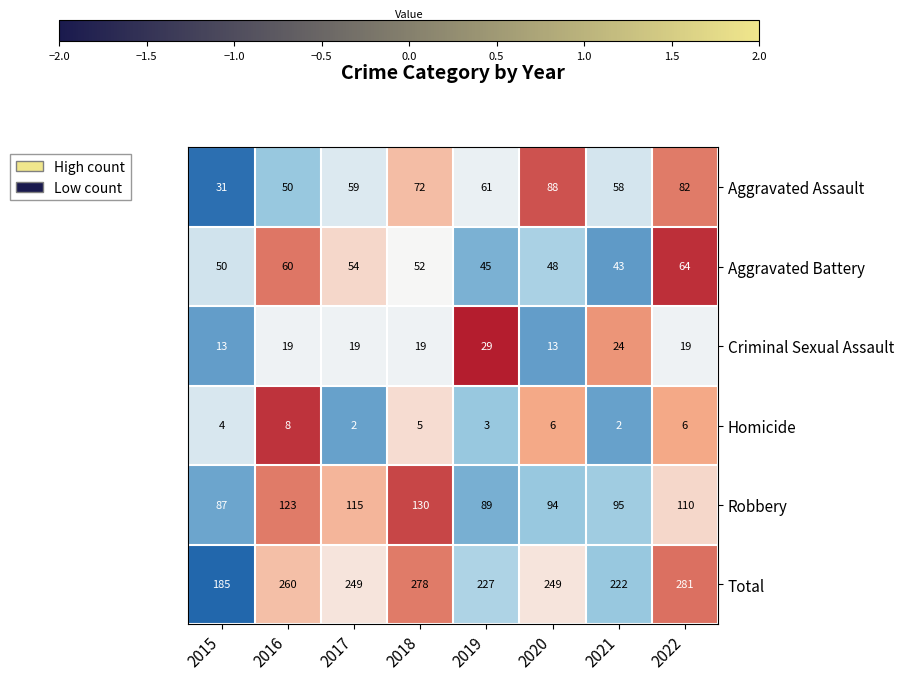

The value of Robbery at 2018 is 130. True or false?

True